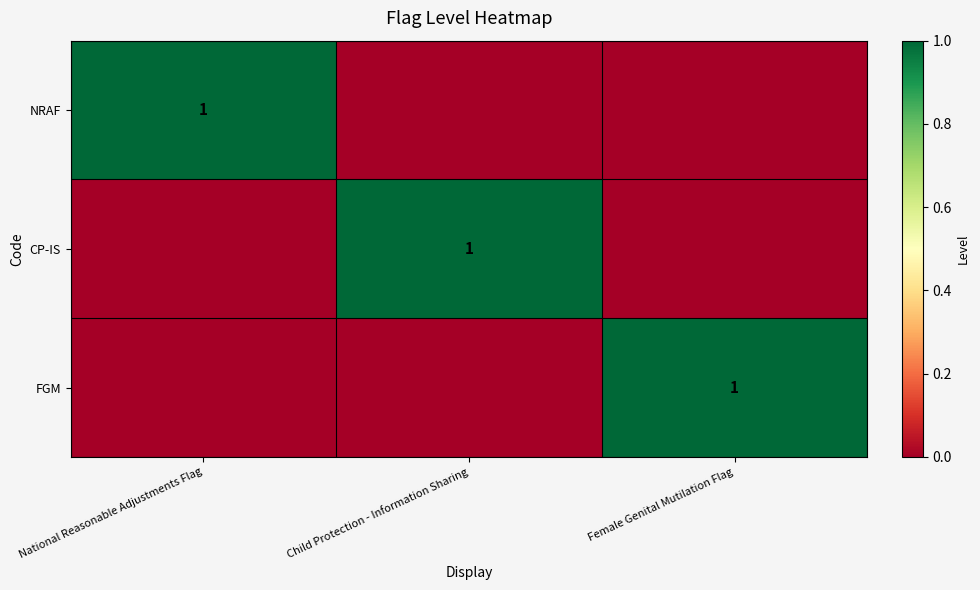

Is it true that NRAF equals 2 at National Reasonable Adjustments Flag?

False